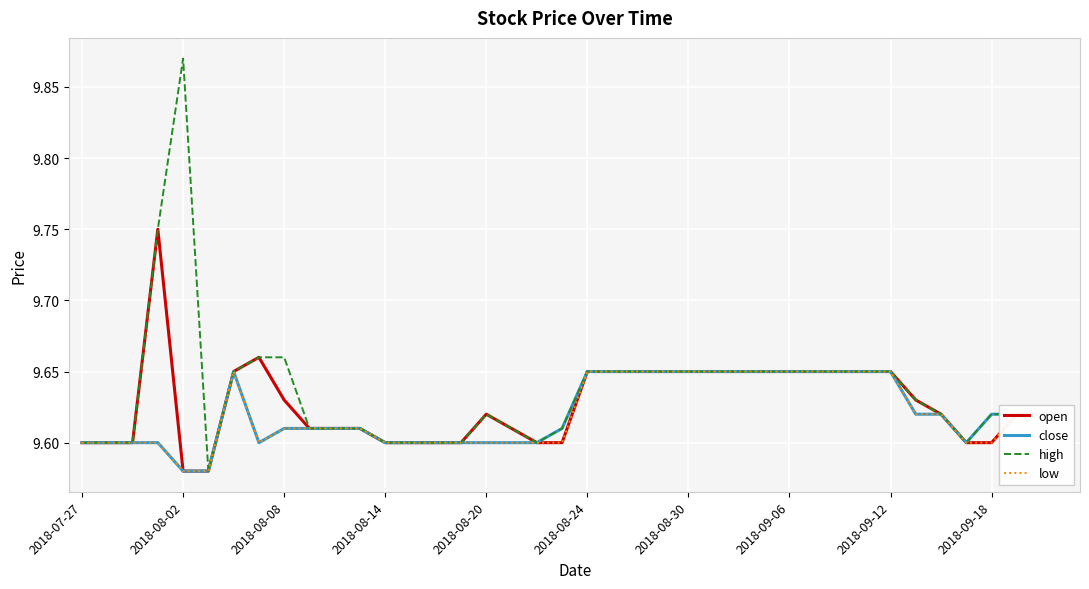

Which series has the widest spread of values?

high